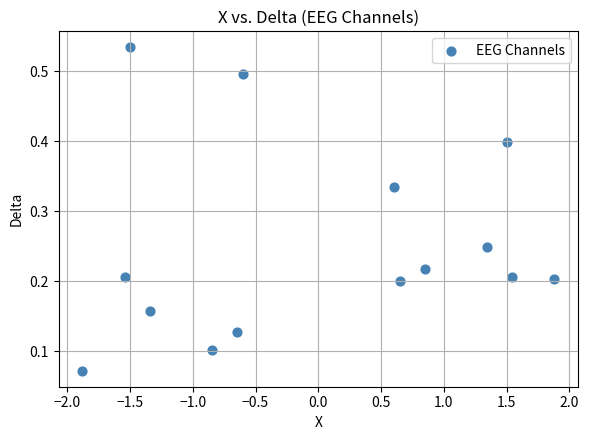

What is the range of X values (max minus min)?

3.8